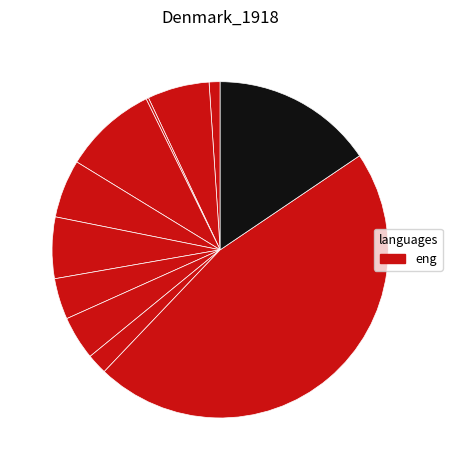

Which category has the biggest portion of the pie?

DFS